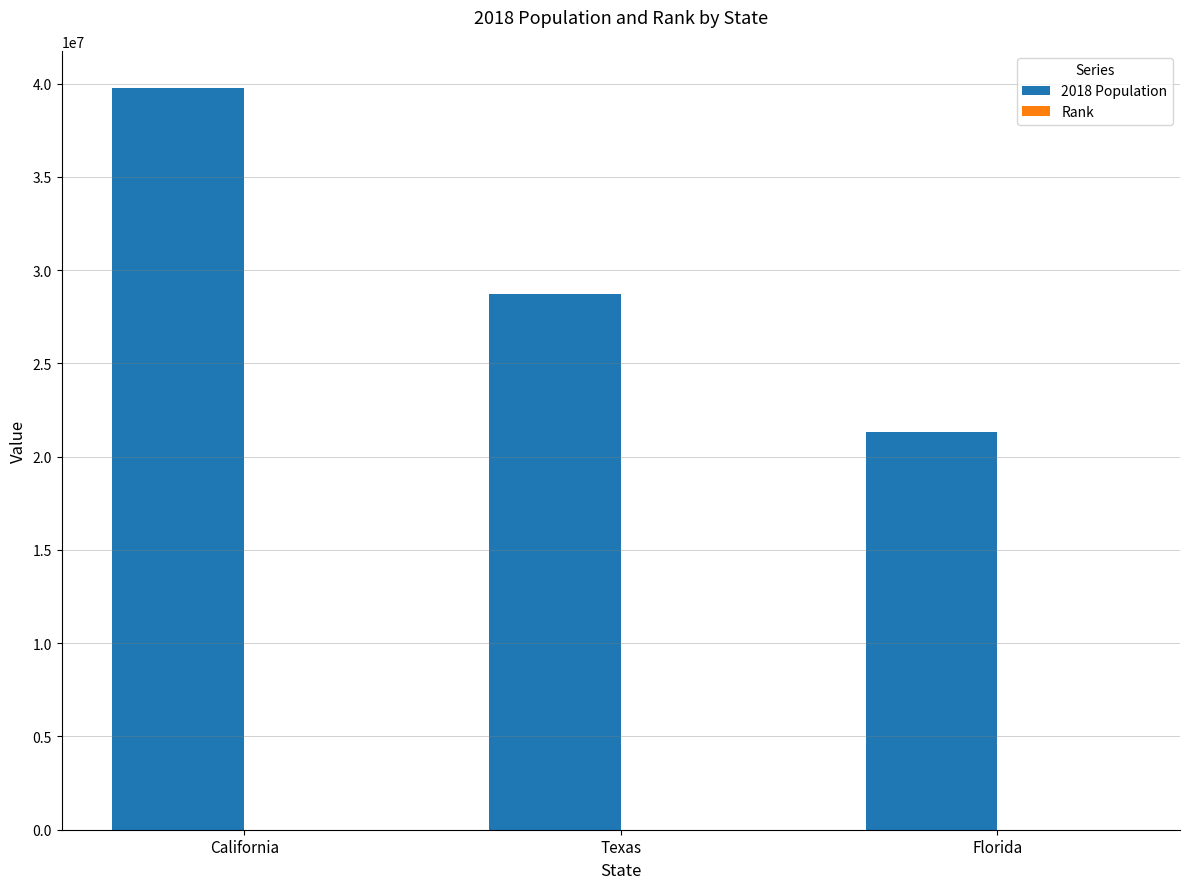

At which category is the sum across all series the highest?

California